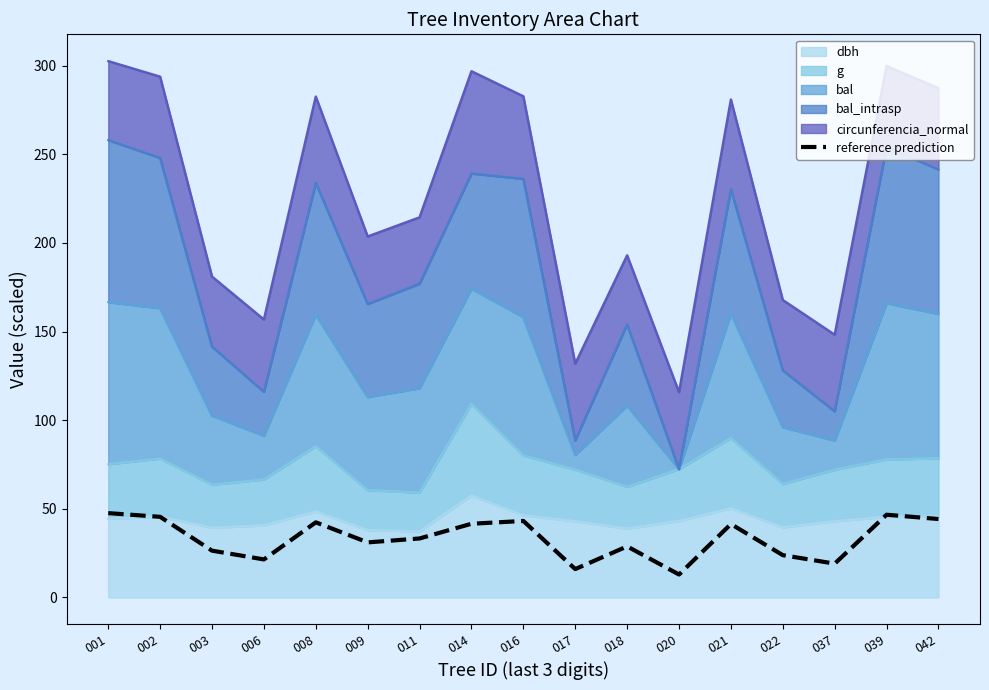

How many lines are shown in the chart?

1